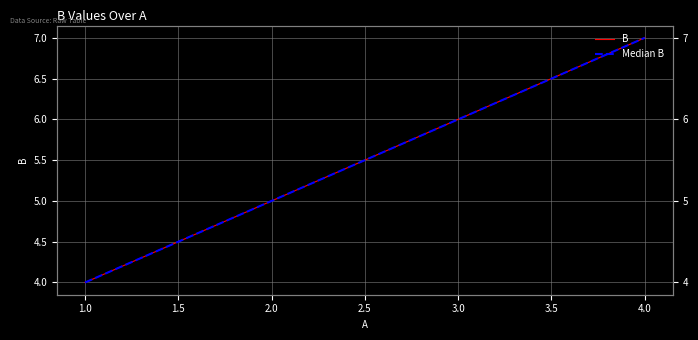

Which series has the largest range (max minus min)?

B